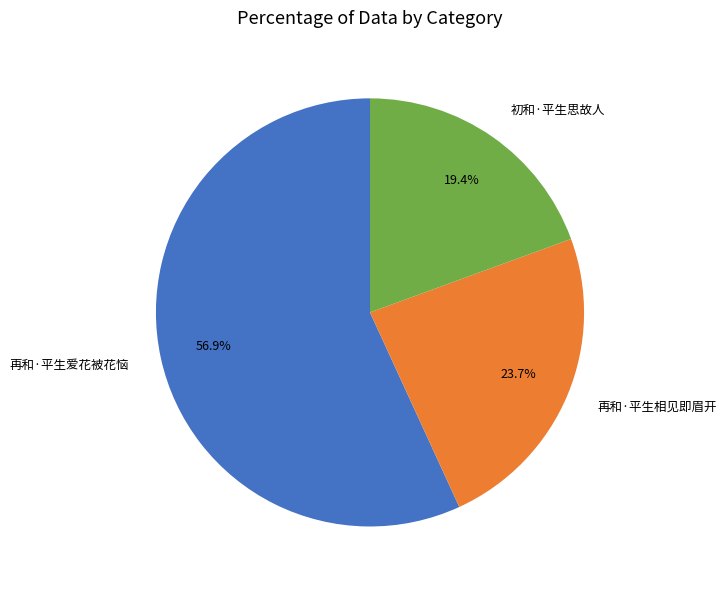

To the nearest percent, what is the combined percentage of 初和·平生思故人 and 再和·平生相见即眉开?

43%